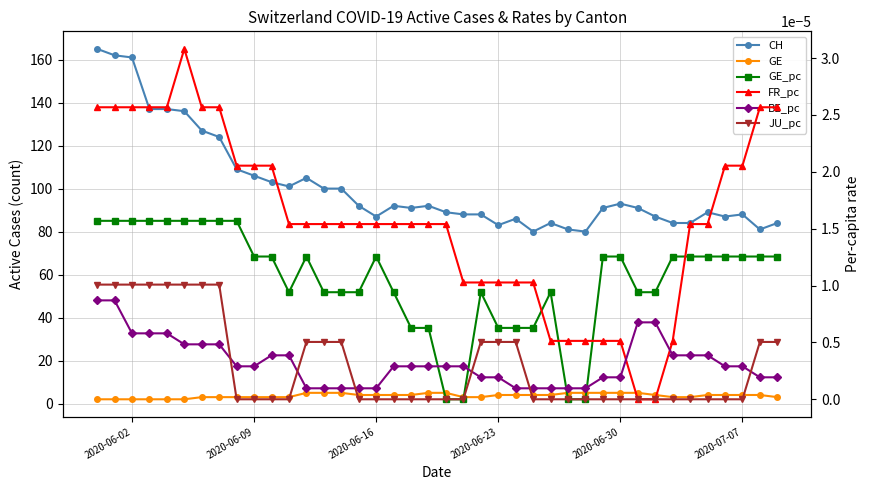

Which series has the widest spread of values?

CH